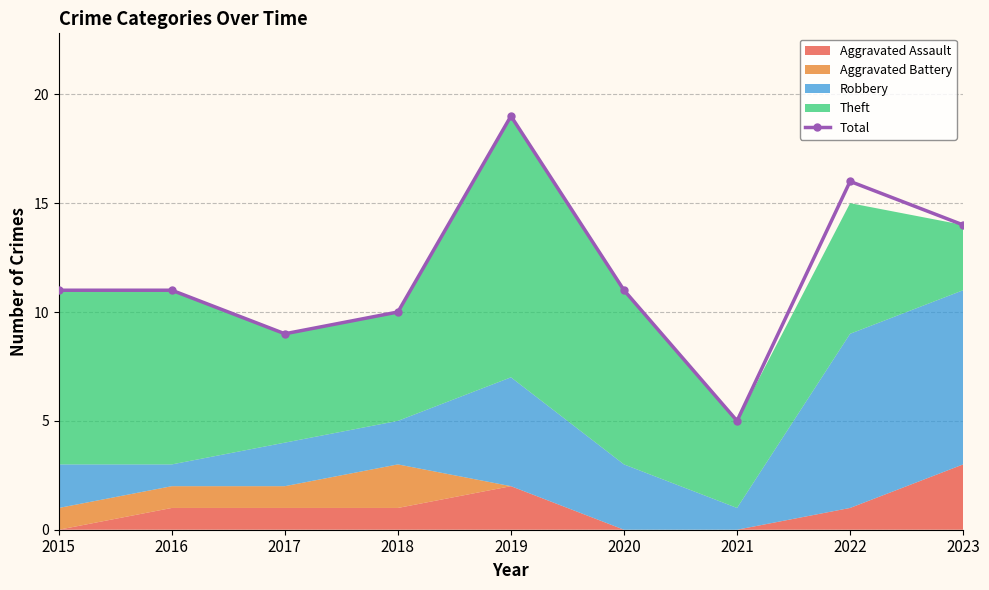

The chart shows a value of 10 at 2018. True or false?

True